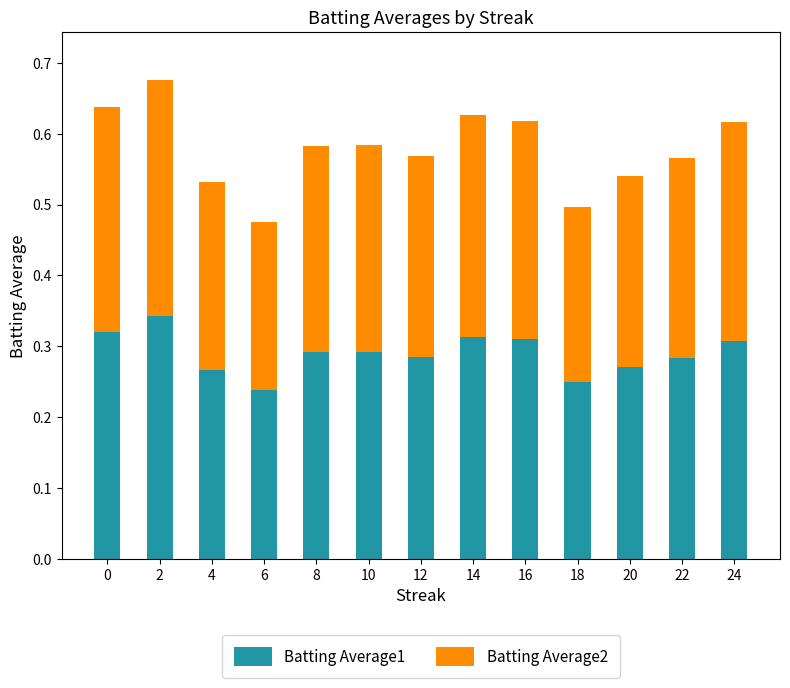

How many series are shown in this chart?

2